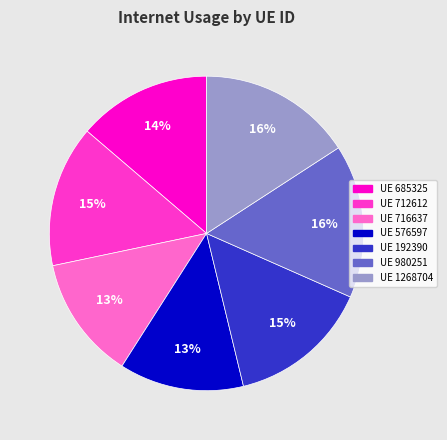

Does any single category account for the majority?

No